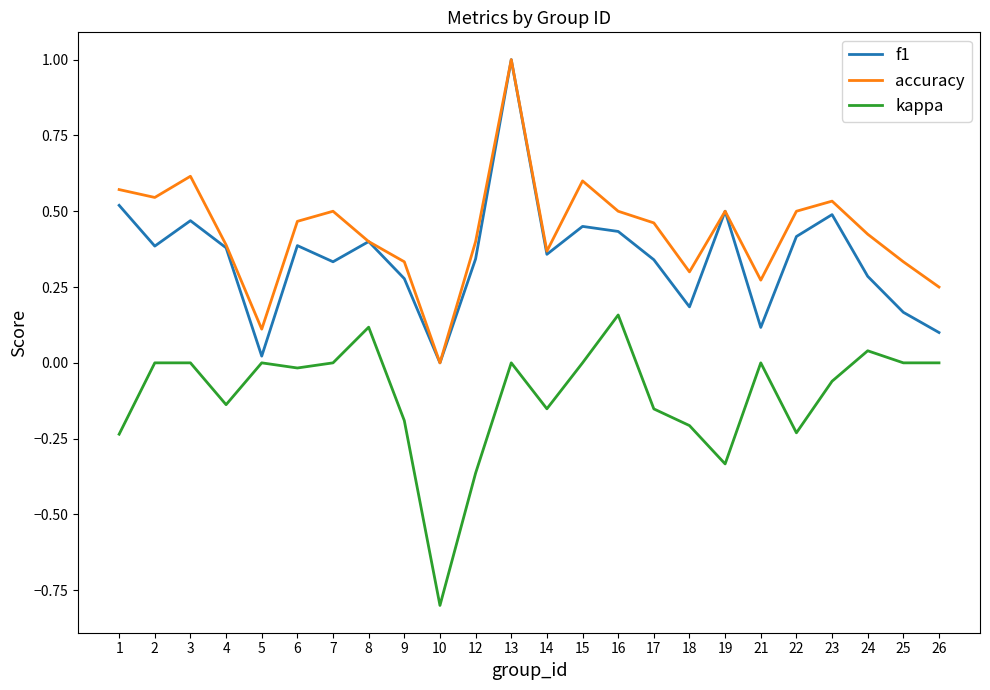

What is the difference between the maximum and minimum values in the accuracy series?

1.0